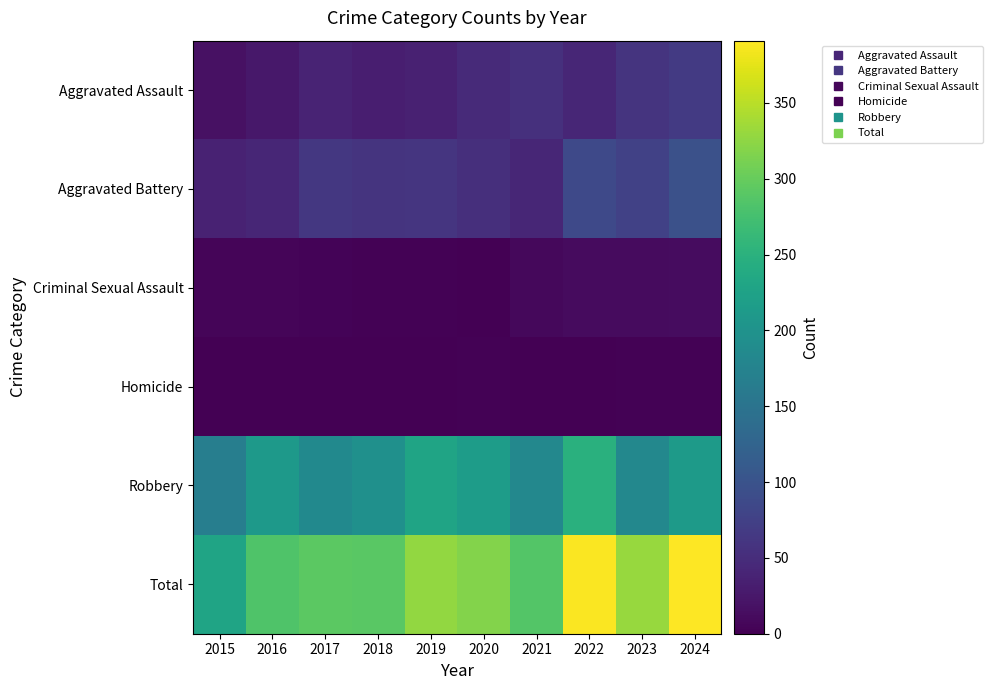

List the series in order of their peak value, lowest first.

Homicide, Criminal Sexual Assault, Aggravated Assault, Aggravated Battery, Robbery, Total